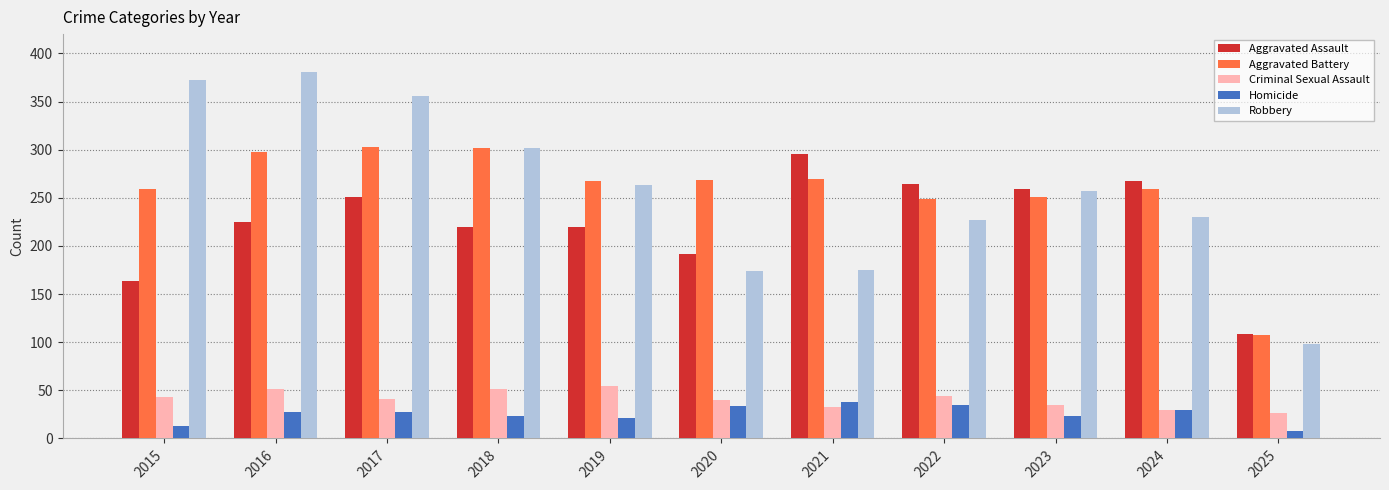

True or false: Aggravated Assault has a value of 170 at 2025.

False